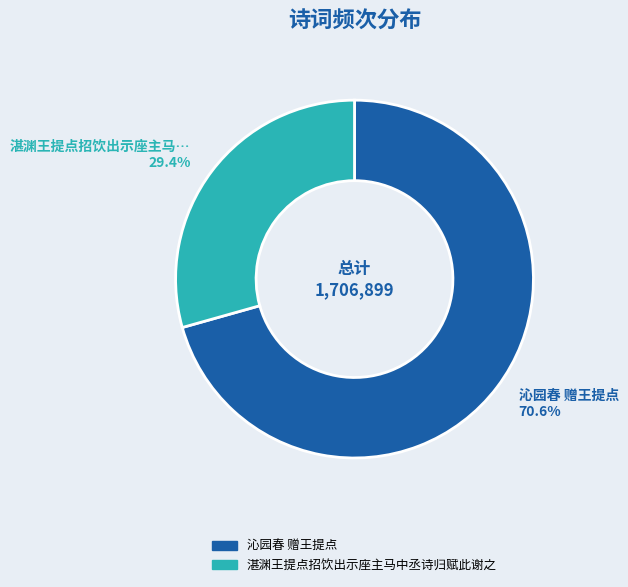

The 湛渊王提点招饮出示座主马中丞诗归赋此谢之 slice represents 16% of the pie. True or false?

False